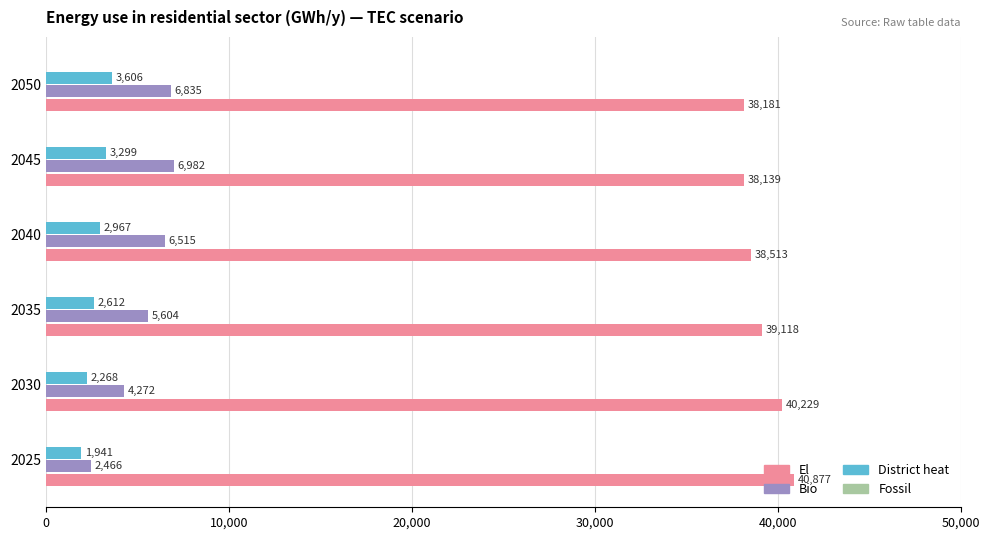

How many series are shown in this chart?

3